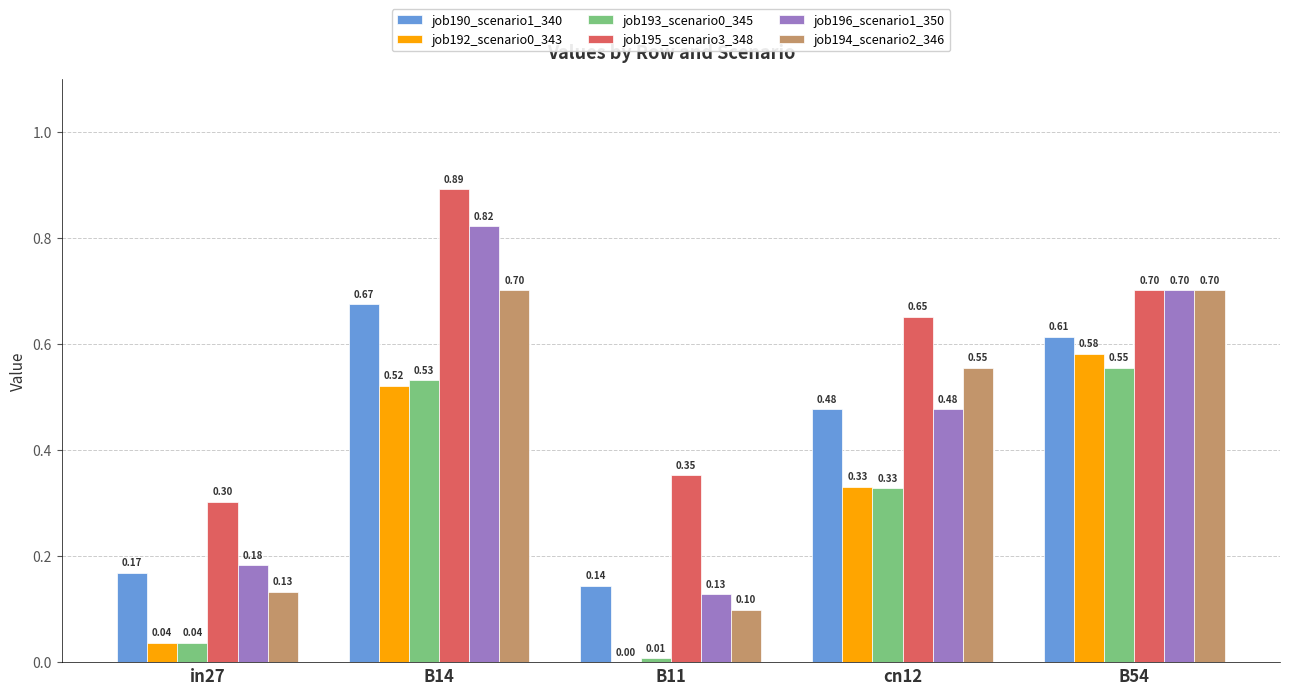

At which category is the sum across all series the highest?

B14